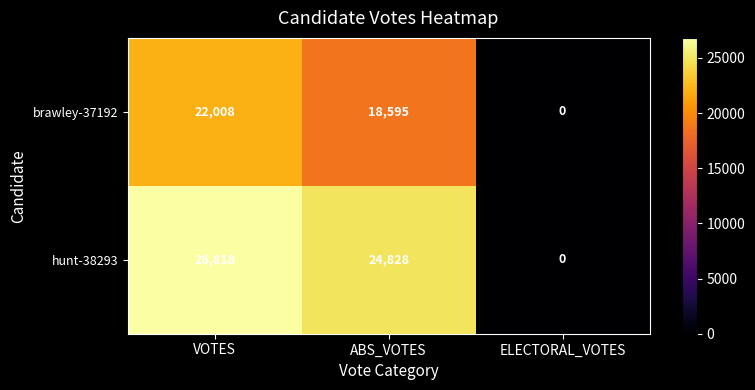

At which label does brawley-37192 first exceed 18595?

VOTES